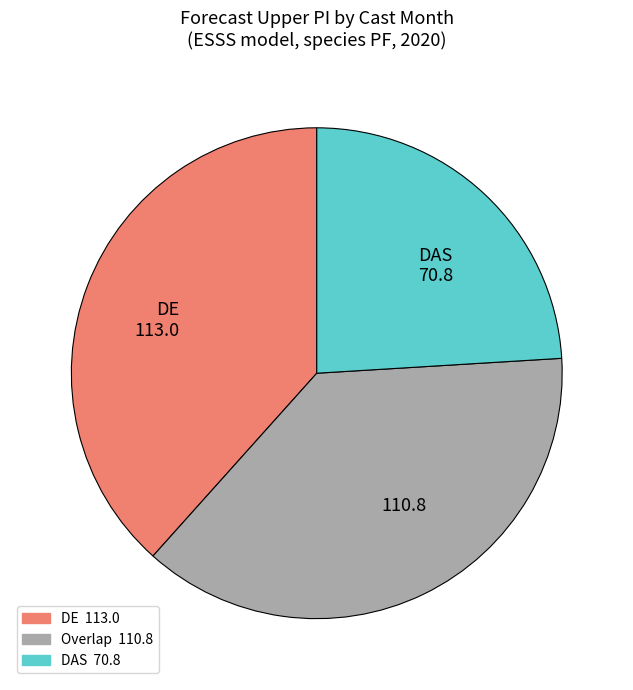

Between DE 113.0 and 110.8, which is larger?

DE 113.0